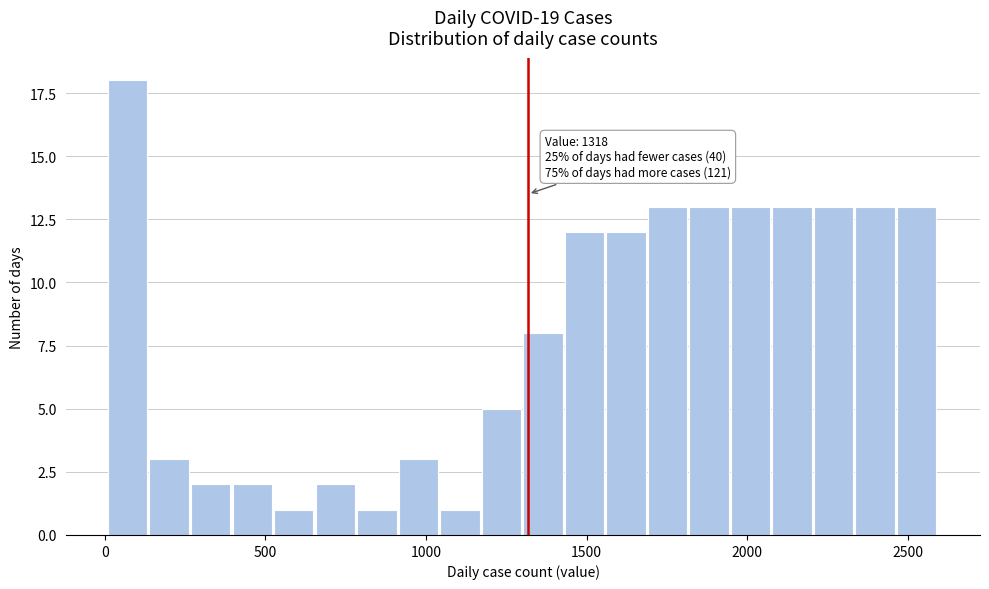

Around what value on the x-axis is the tallest bar? Give the approximate position of its centre, as read against the axis.

50